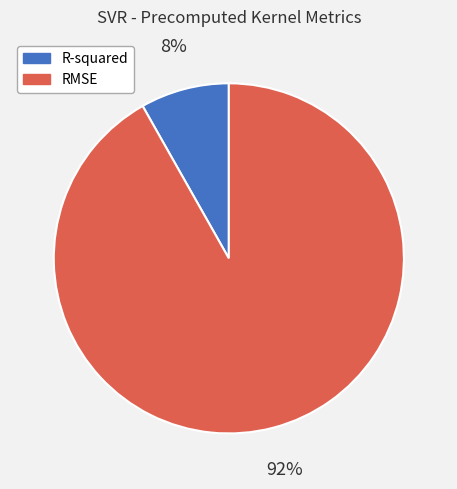

Which category has the smallest portion of the pie?

R-squared